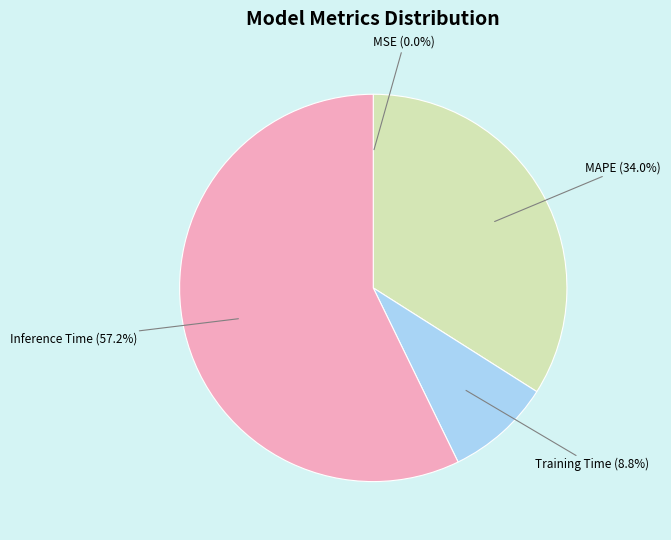

What percentage is NOT represented by MAPE?

66.0%